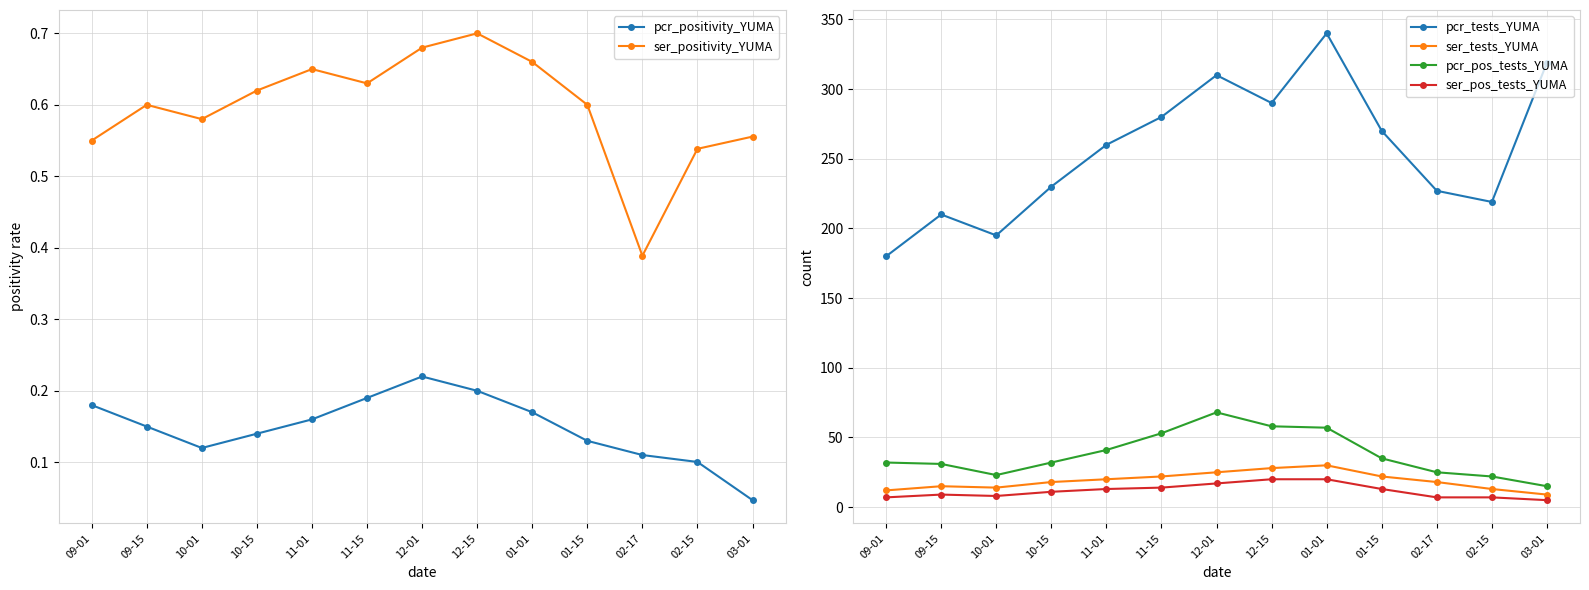

What is the highest value of the pcr_tests_YUMA series?

340